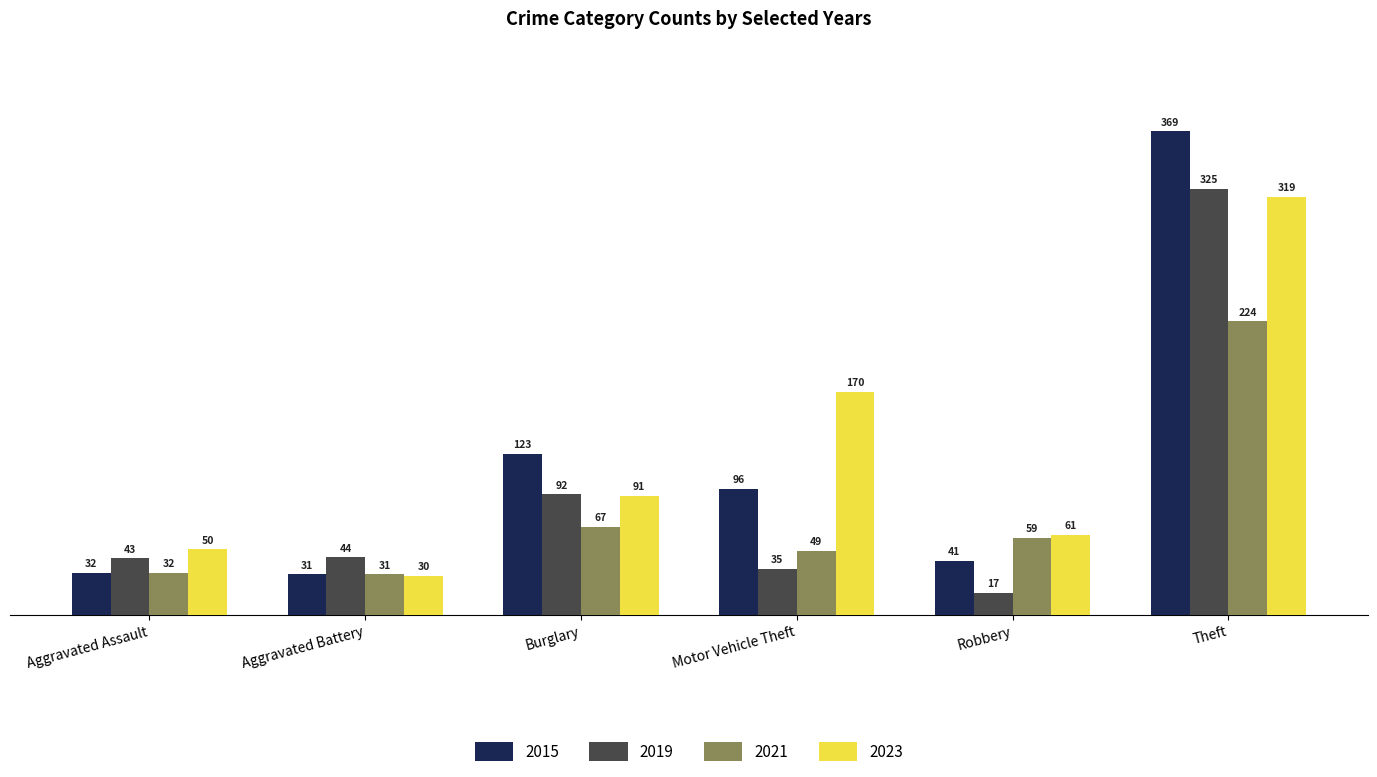

True or false: 2023 has a value of 417 at Theft.

False